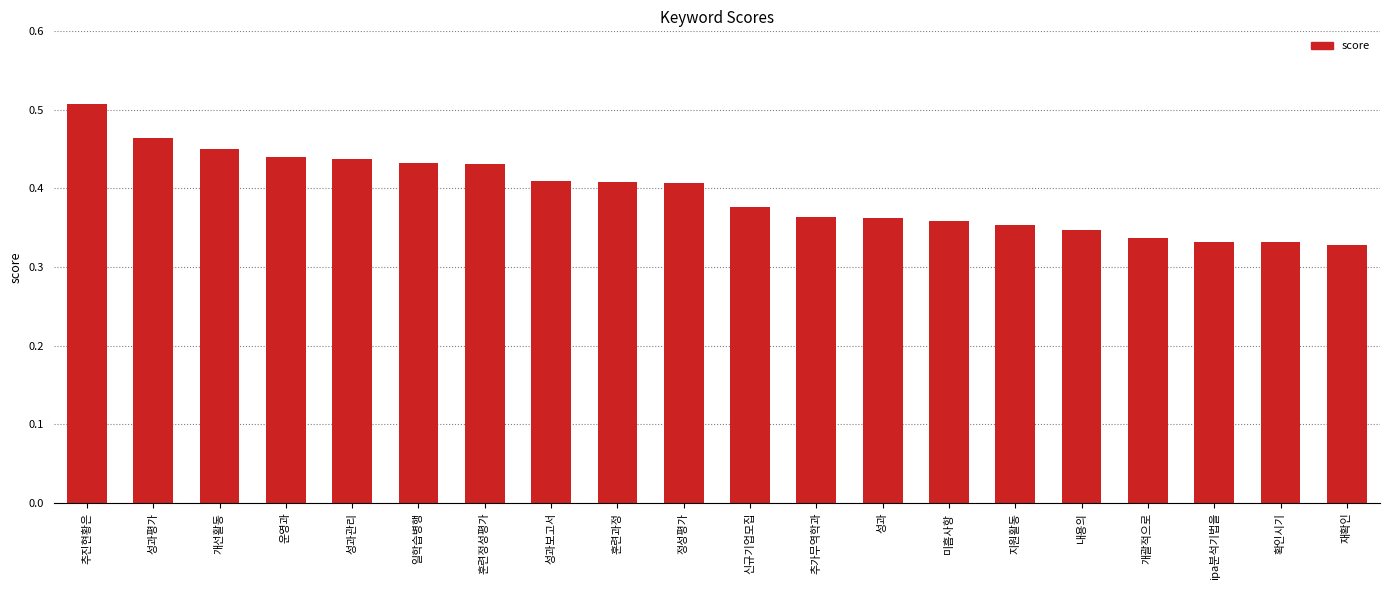

What is the label of the 11th bar from the left?

신규기업모집